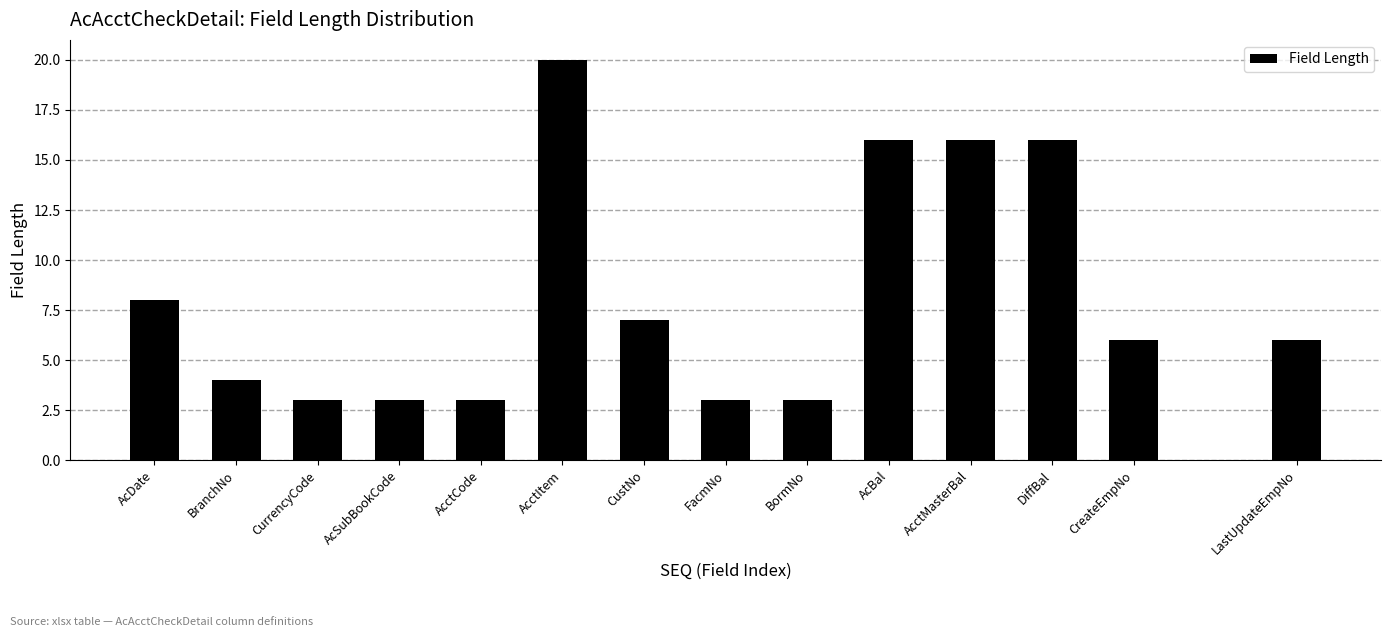

Reading left to right, transcribe all the data shown in this chart.

AcDate=8	BranchNo=4	CurrencyCode=3	AcSubBookCode=3	AcctCode=3	AcctItem=20	CustNo=7	FacmNo=3	BormNo=3	AcBal=16	AcctMasterBal=16	DiffBal=16	CreateEmpNo=6	LastUpdateEmpNo=6